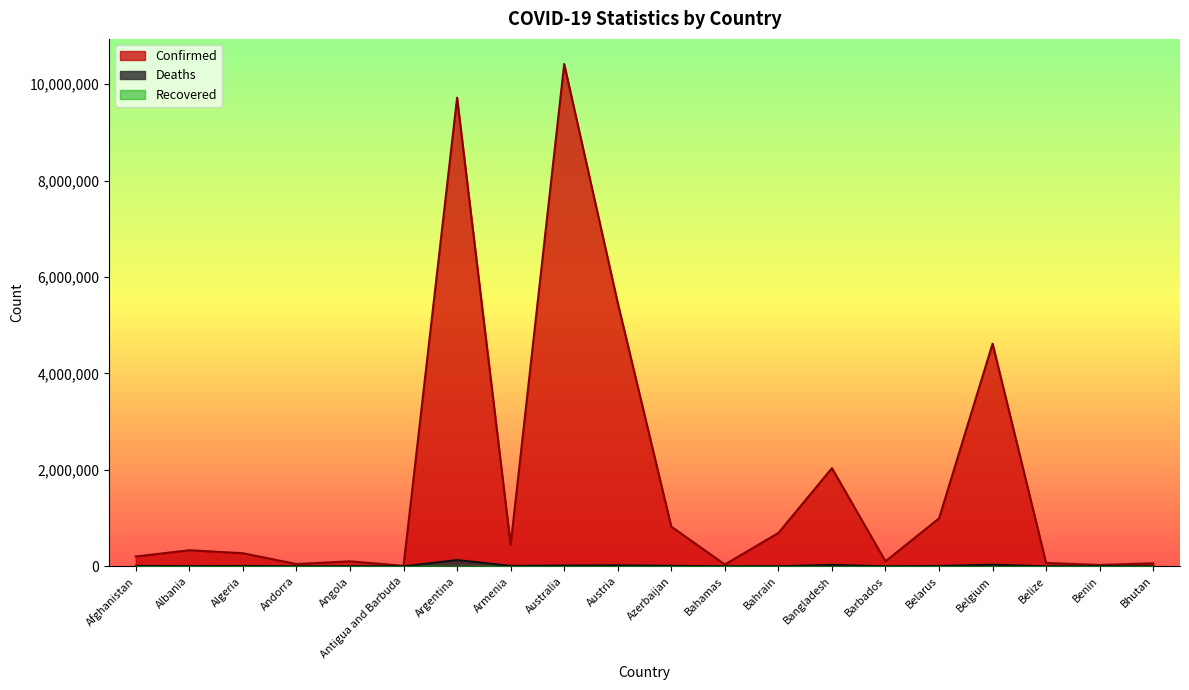

What is the sum of all Deaths values?

279272